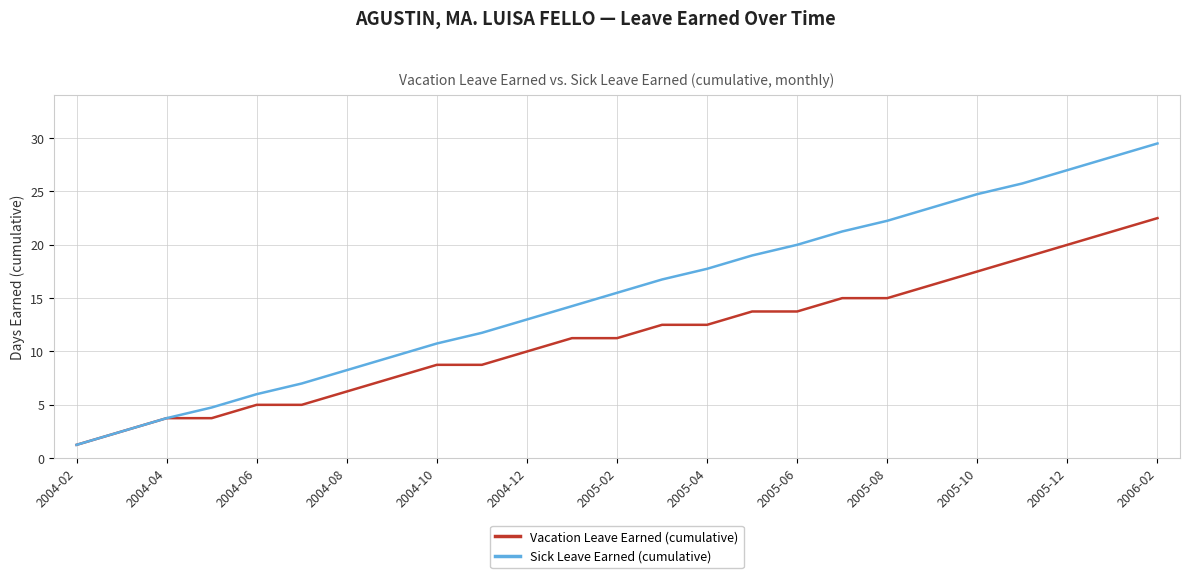

What is the highest value of the Sick Leave Earned (cumulative) series?

29.5